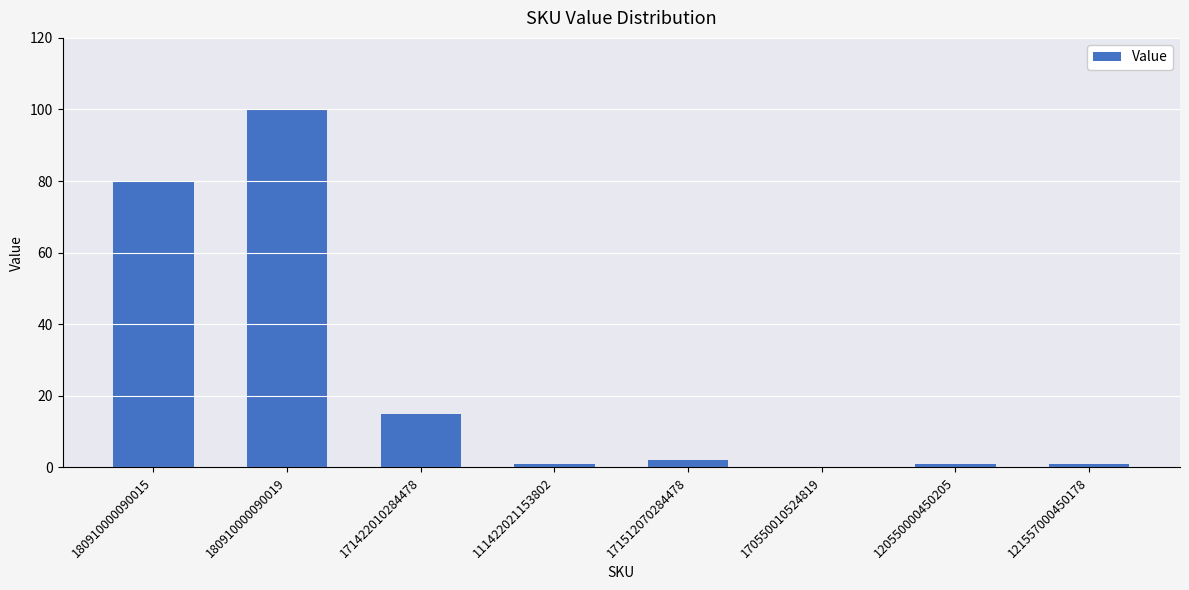

Reading right to left, extract all data points from this chart.

1	1	0	2	1	15	100	80